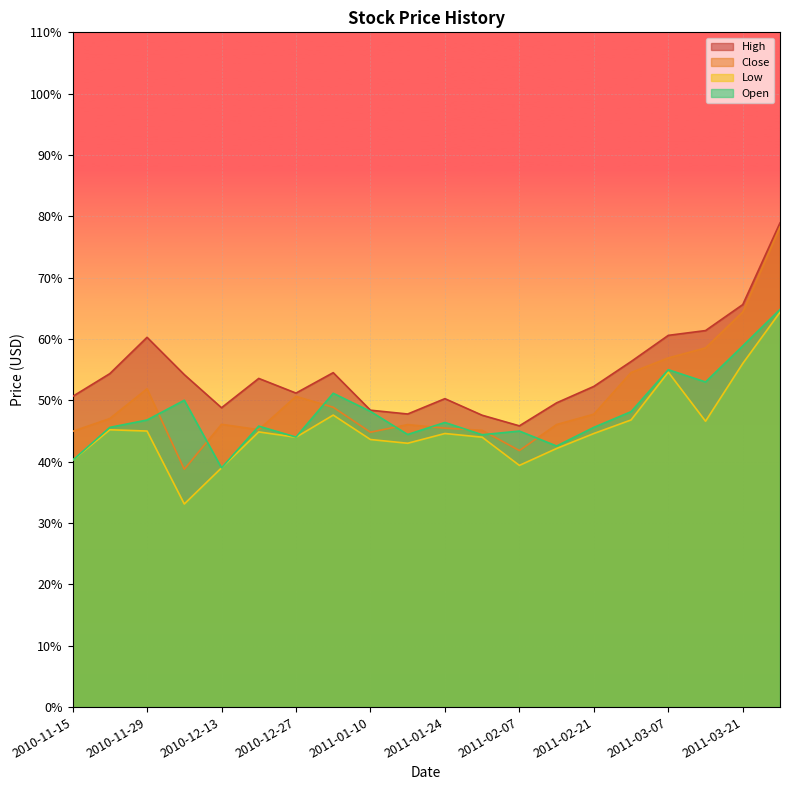

List the series in order of their peak value, lowest first.

Low, Open, Close, High